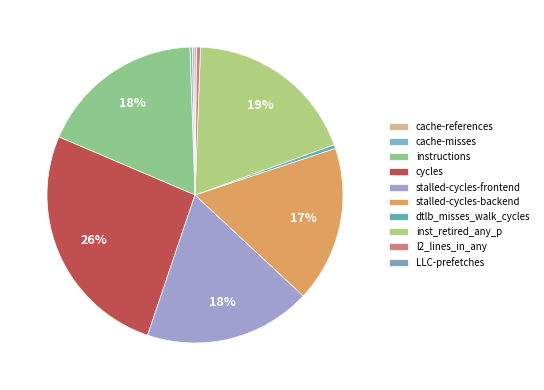

True or false: dtlb_misses_walk_cycles accounts for 6% of the total.

False